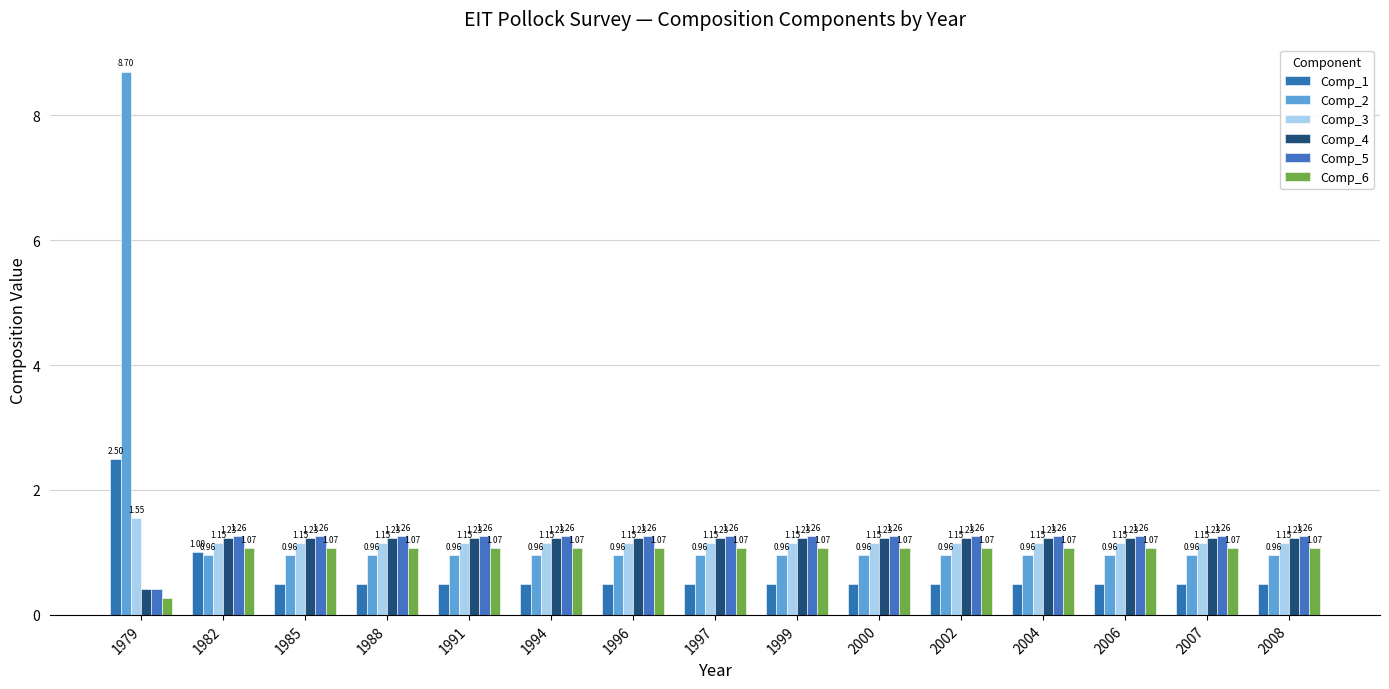

How many values in the Comp_6 series are below 1?

1